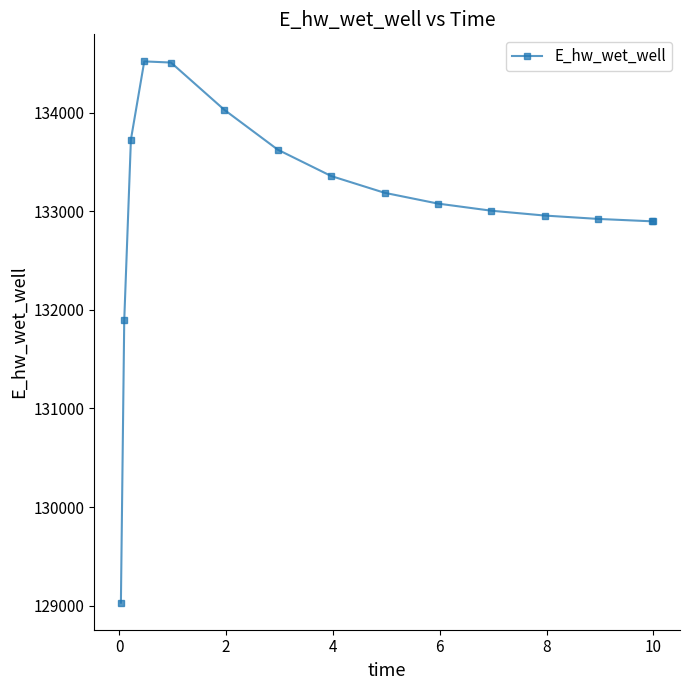

What is the difference between the maximum and second lowest values?

2625.9